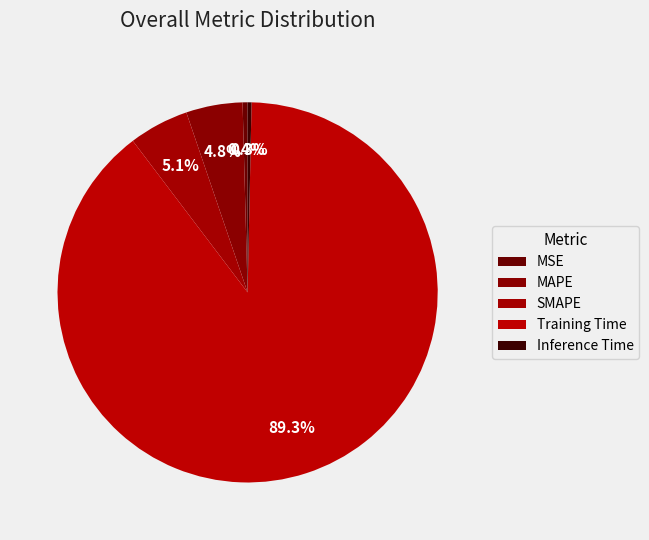

Does any single category account for the majority?

Yes